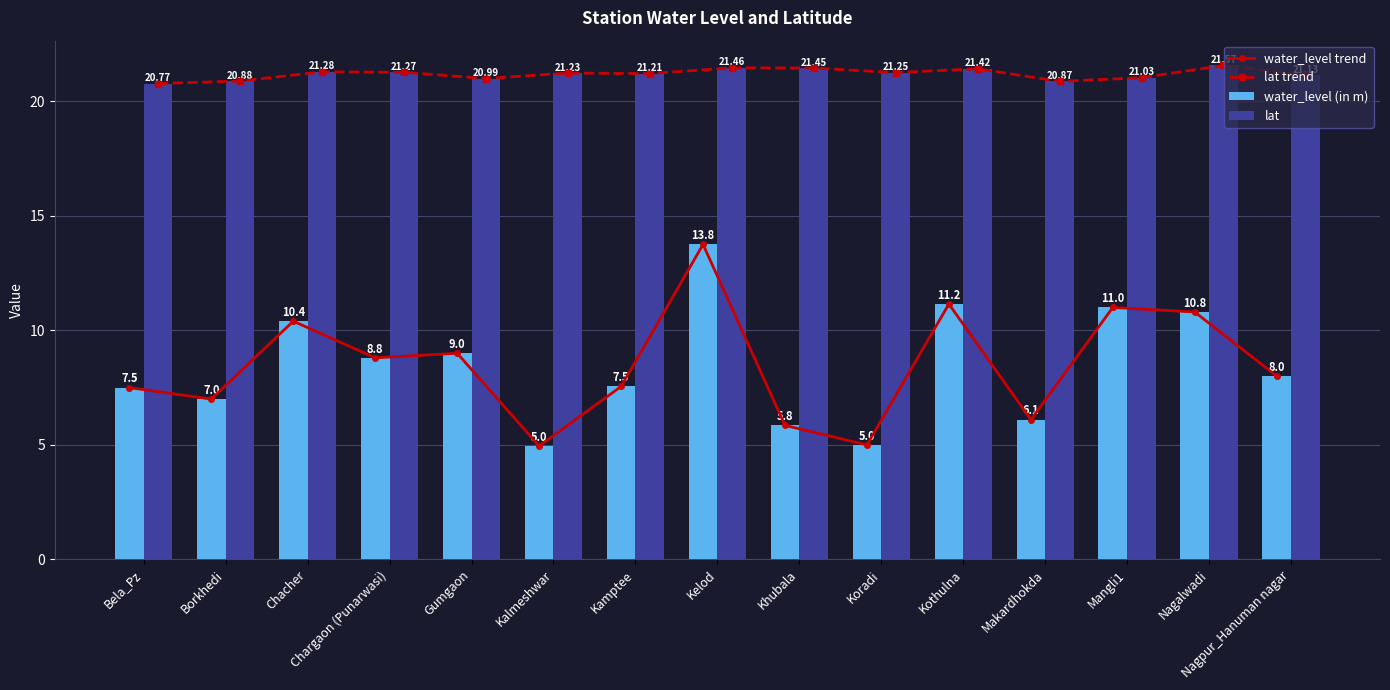

Reading left to right, transcribe all the data shown in this chart.

water_level trend: Bela_Pz=7.5	Borkhedi=7.0	Chacher=10.4	Chargaon (Punarwasi)=8.8	Gumgaon=9.0	Kalmeshwar=5.0	Kamptee=7.5	Kelod=13.8	Khubala=5.8	Koradi=5.0	Kothulna=11.2	Makardhokda=6.1	Mangli1=11.0	Nagalwadi=10.8	Nagpur_Hanuman nagar=8.0
lat trend: Bela_Pz=20.8	Borkhedi=20.9	Chacher=21.3	Chargaon (Punarwasi)=21.3	Gumgaon=21.0	Kalmeshwar=21.2	Kamptee=21.2	Kelod=21.5	Khubala=21.4	Koradi=21.3	Kothulna=21.4	Makardhokda=20.9	Mangli1=21.0	Nagalwadi=21.6	Nagpur_Hanuman nagar=21.1
water_level (in m): Bela_Pz=7.5	Borkhedi=7.0	Chacher=10.4	Chargaon (Punarwasi)=8.8	Gumgaon=9.0	Kalmeshwar=5.0	Kamptee=7.5	Kelod=13.8	Khubala=5.8	Koradi=5.0	Kothulna=11.2	Makardhokda=6.1	Mangli1=11.0	Nagalwadi=10.8	Nagpur_Hanuman nagar=8.0
lat: Bela_Pz=20.8	Borkhedi=20.9	Chacher=21.3	Chargaon (Punarwasi)=21.3	Gumgaon=21.0	Kalmeshwar=21.2	Kamptee=21.2	Kelod=21.5	Khubala=21.4	Koradi=21.3	Kothulna=21.4	Makardhokda=20.9	Mangli1=21.0	Nagalwadi=21.6	Nagpur_Hanuman nagar=21.1